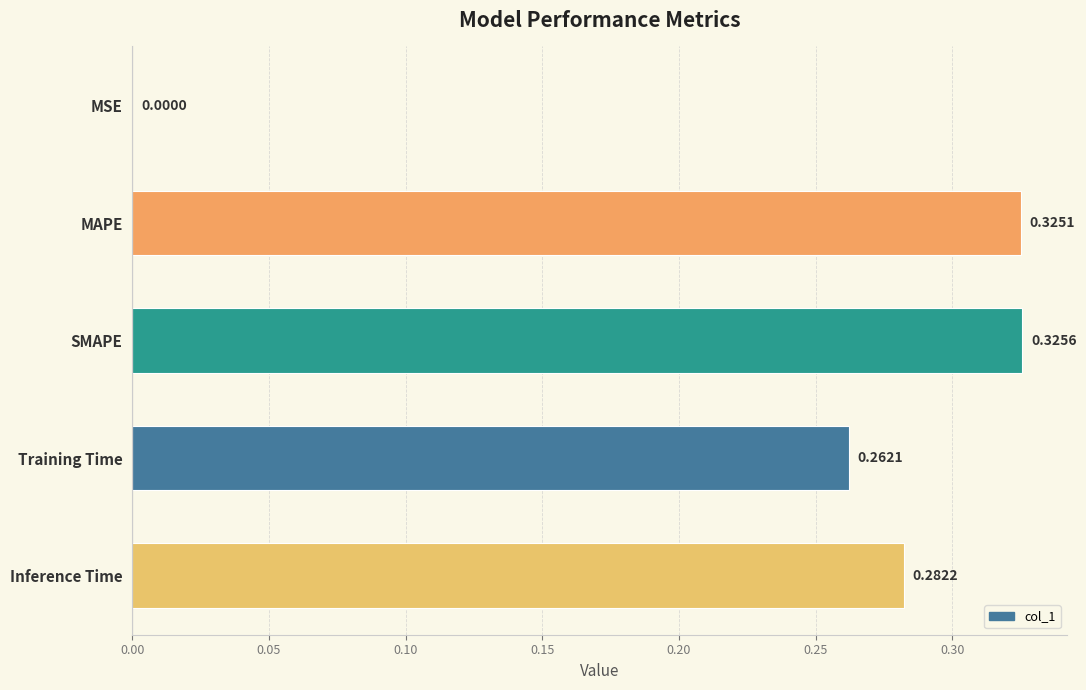

Where is the data nearest to the value 0?

MSE